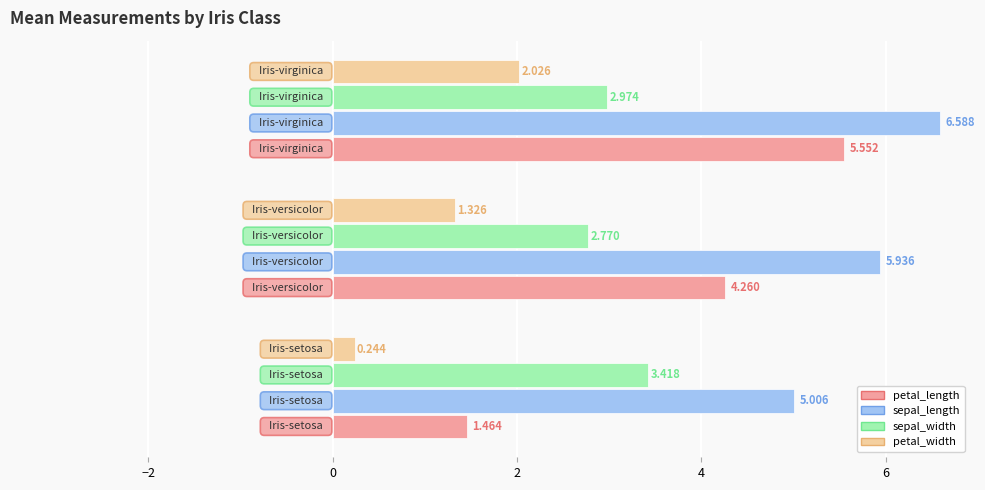

Which series has the widest spread of values?

petal_length